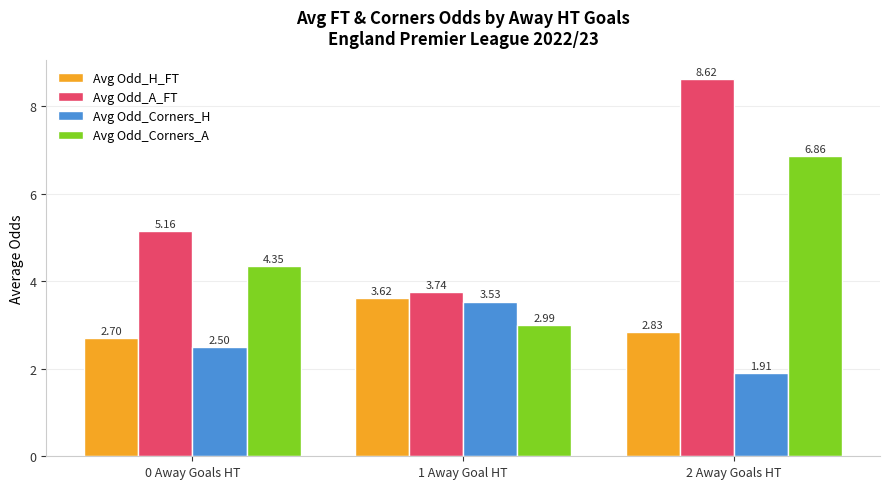

What position from the right is 1 Away Goal HT?

2